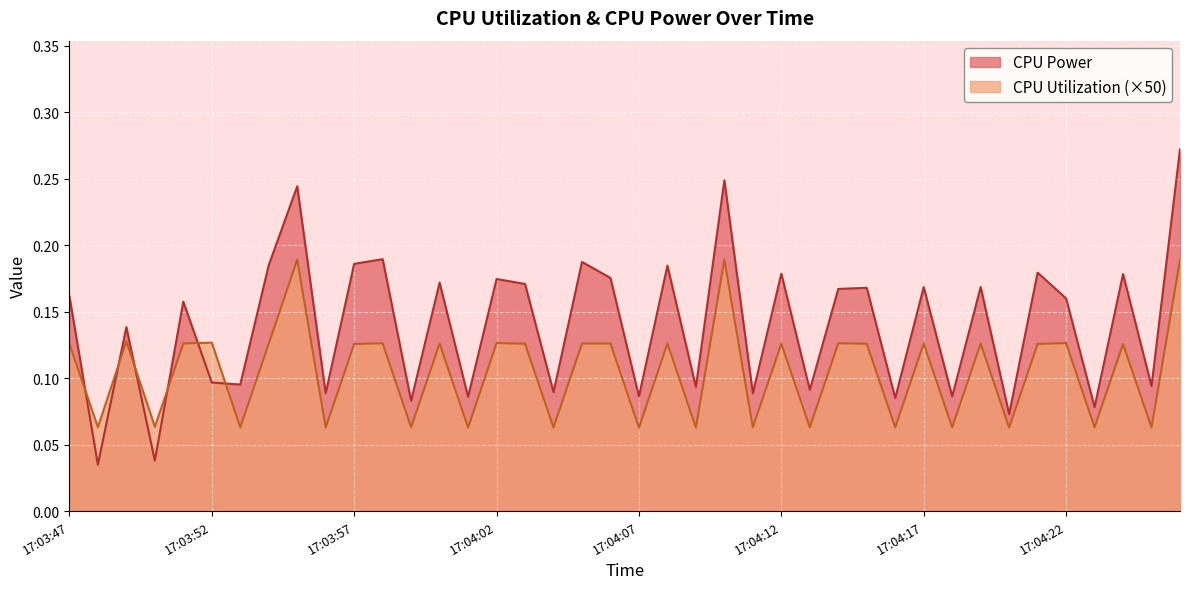

List the series in order of their overall mean, lowest first.

CPU Utilization (×50), CPU Power